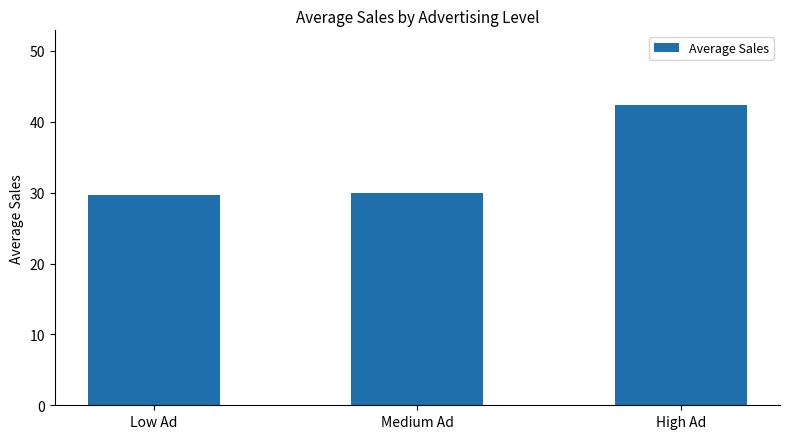

The chart shows a value of 9.6 at Medium Ad. True or false?

False